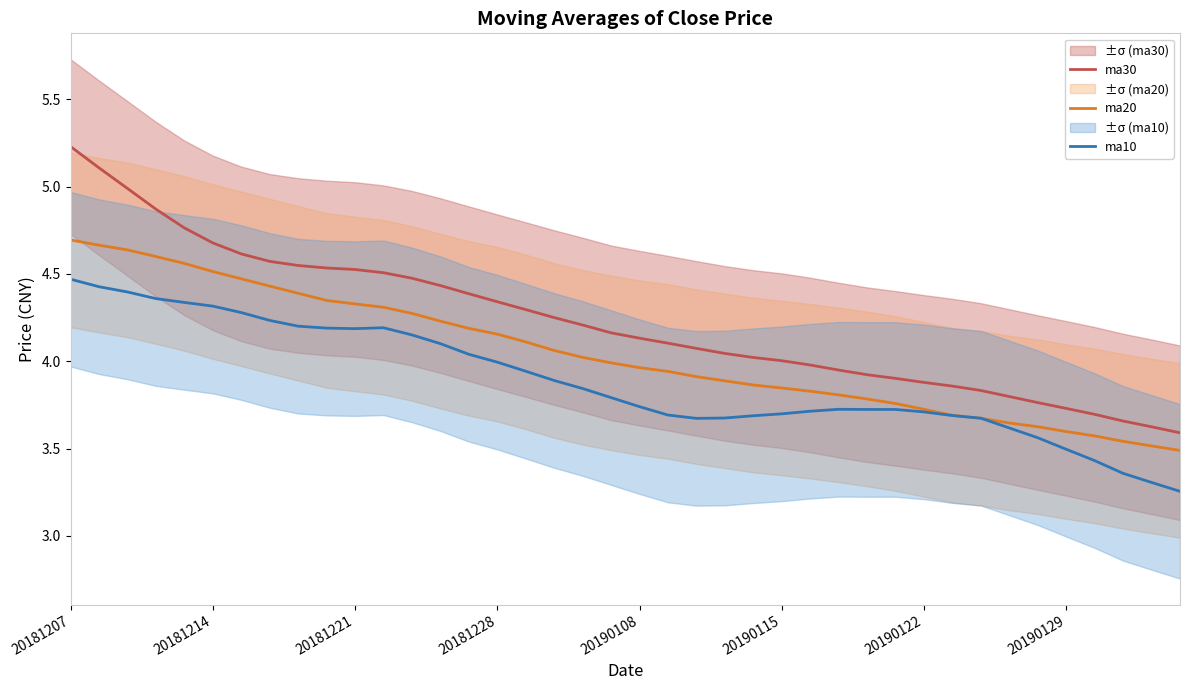

True or false: ma20 and ma30 cross at least once.

False